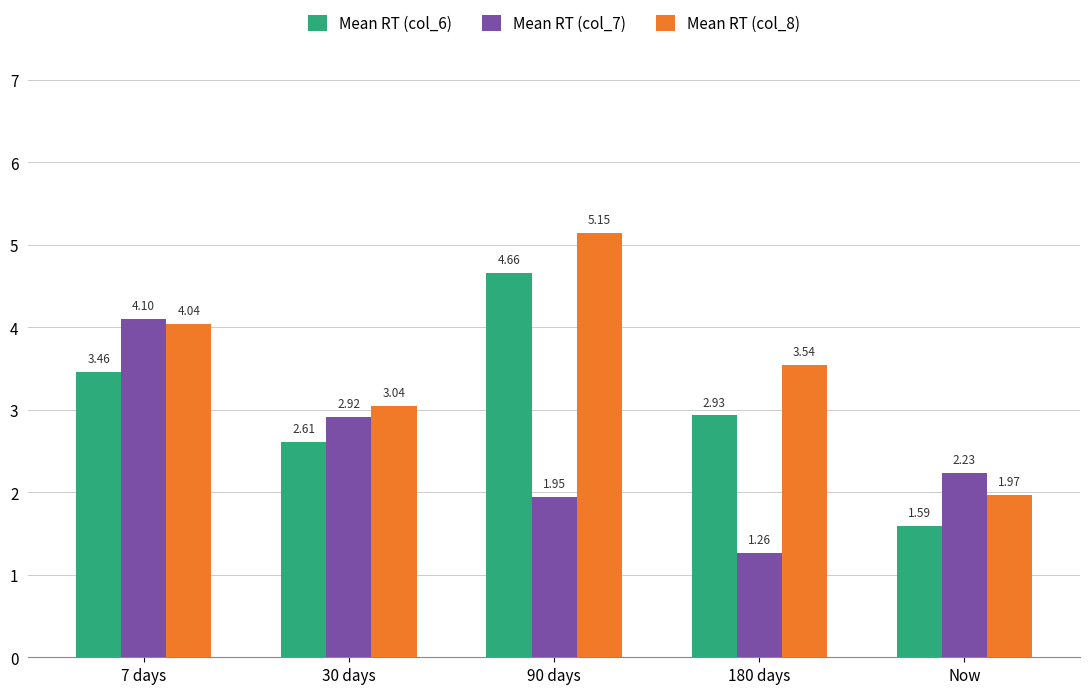

Which series has the widest spread of values?

Mean RT (col_8)